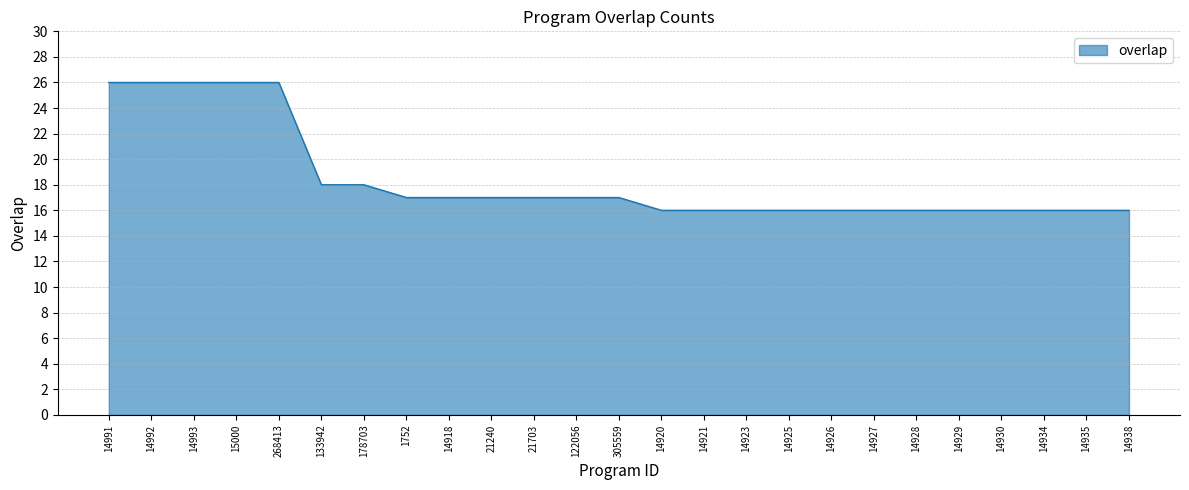

The chart shows a value of 17 at 1752. True or false?

True